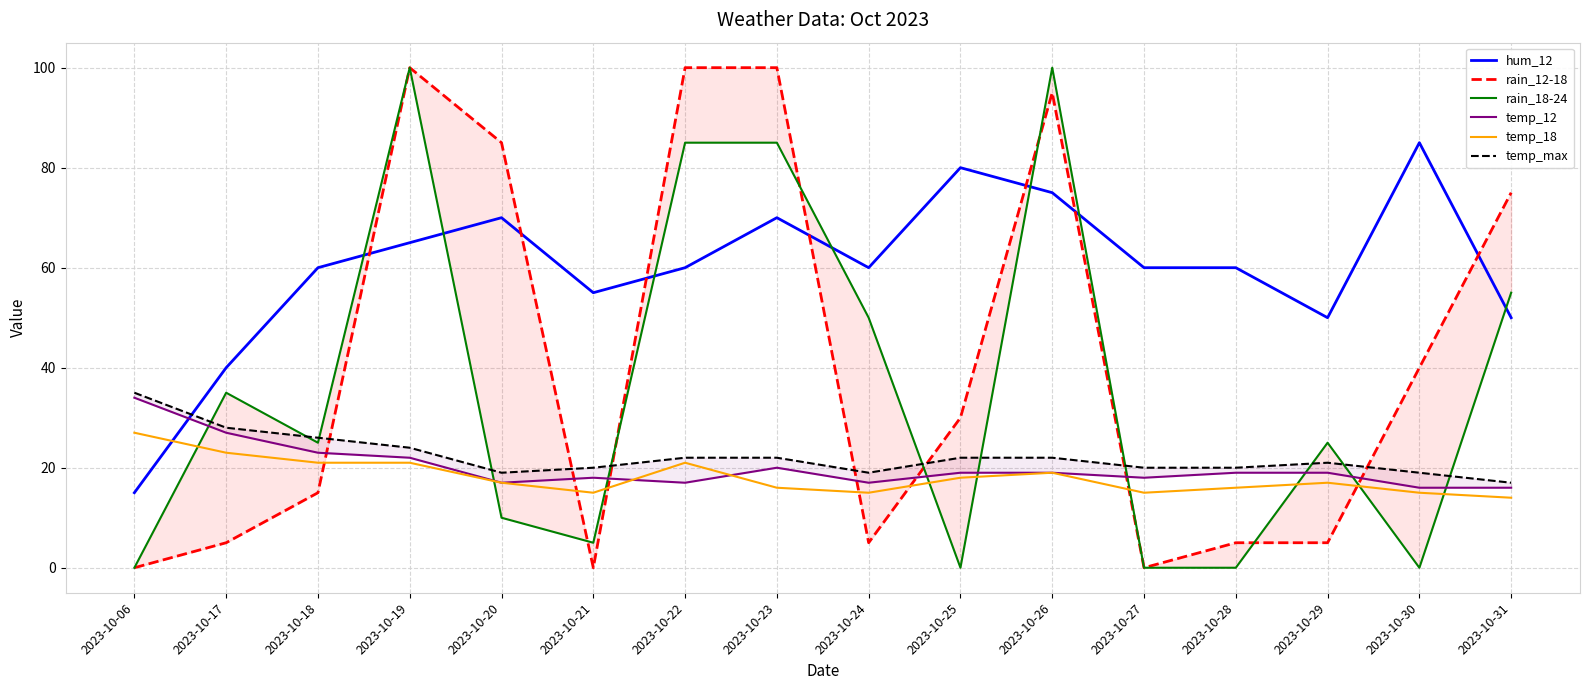

True or false: temp_max has a value of 6 at 2023-10-24.

False